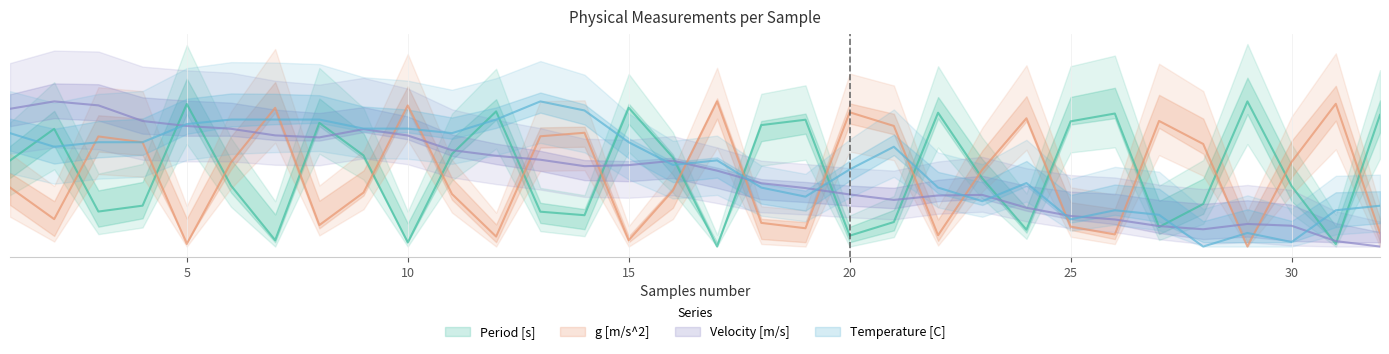

Which category has the lowest value in the Period [s] series?

17